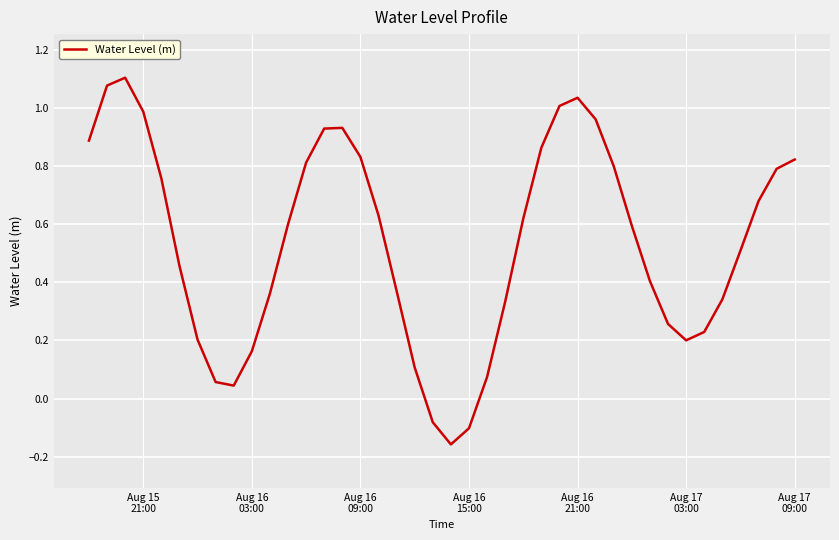

What is the difference between the maximum and minimum values?

1.3